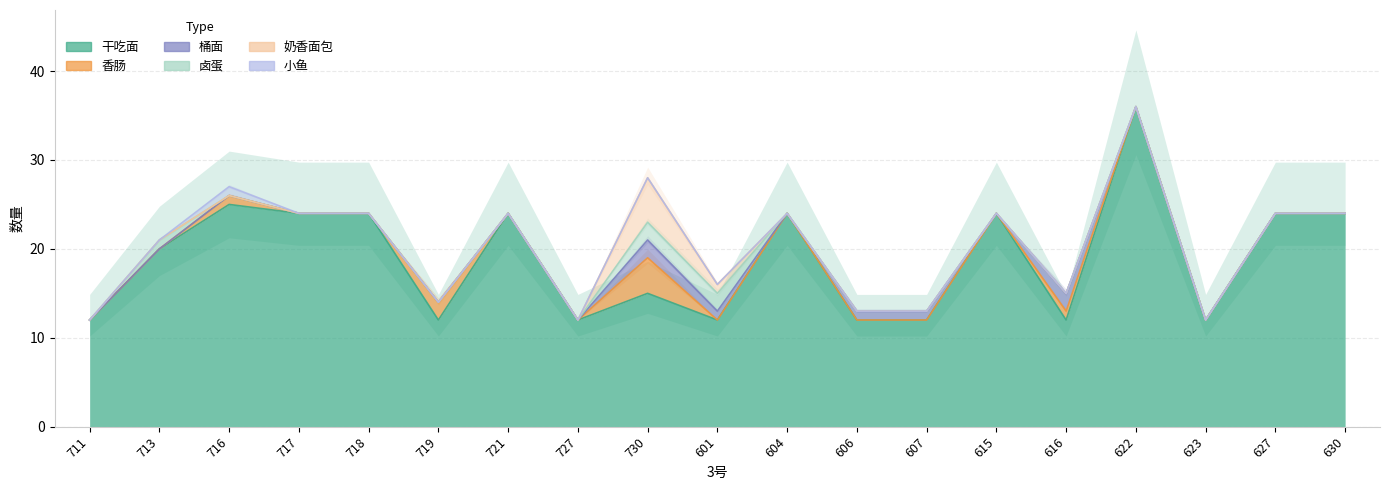

Reading right to left, transcribe all the data shown in this chart.

干吃面: 24	24	12	36	12	24	12	12	24	12	15	12	24	12	24	24	25	20	12
香肠: 0	0	0	0	1	0	0	0	0	0	4	0	0	2	0	0	1	0	0
桶面: 0	0	0	0	2	0	1	1	0	1	2	0	0	0	0	0	0	0	0
卤蛋: 0	0	0	0	0	0	0	0	0	2	2	0	0	0	0	0	0	1	0
奶香面包: 0	0	0	0	0	0	0	0	0	1	5	0	0	0	0	0	0	0	0
小鱼: 0	0	0	0	0	0	0	0	0	0	0	0	0	0	0	0	1	0	0